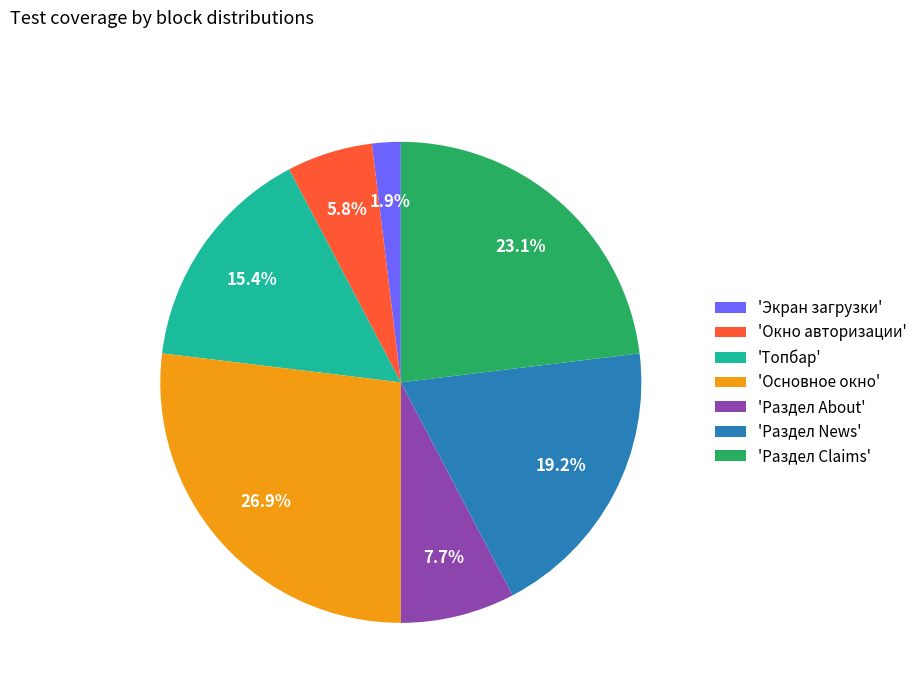

What is the total percentage of 'Основное окно' and 'Раздел About'?

34.6%